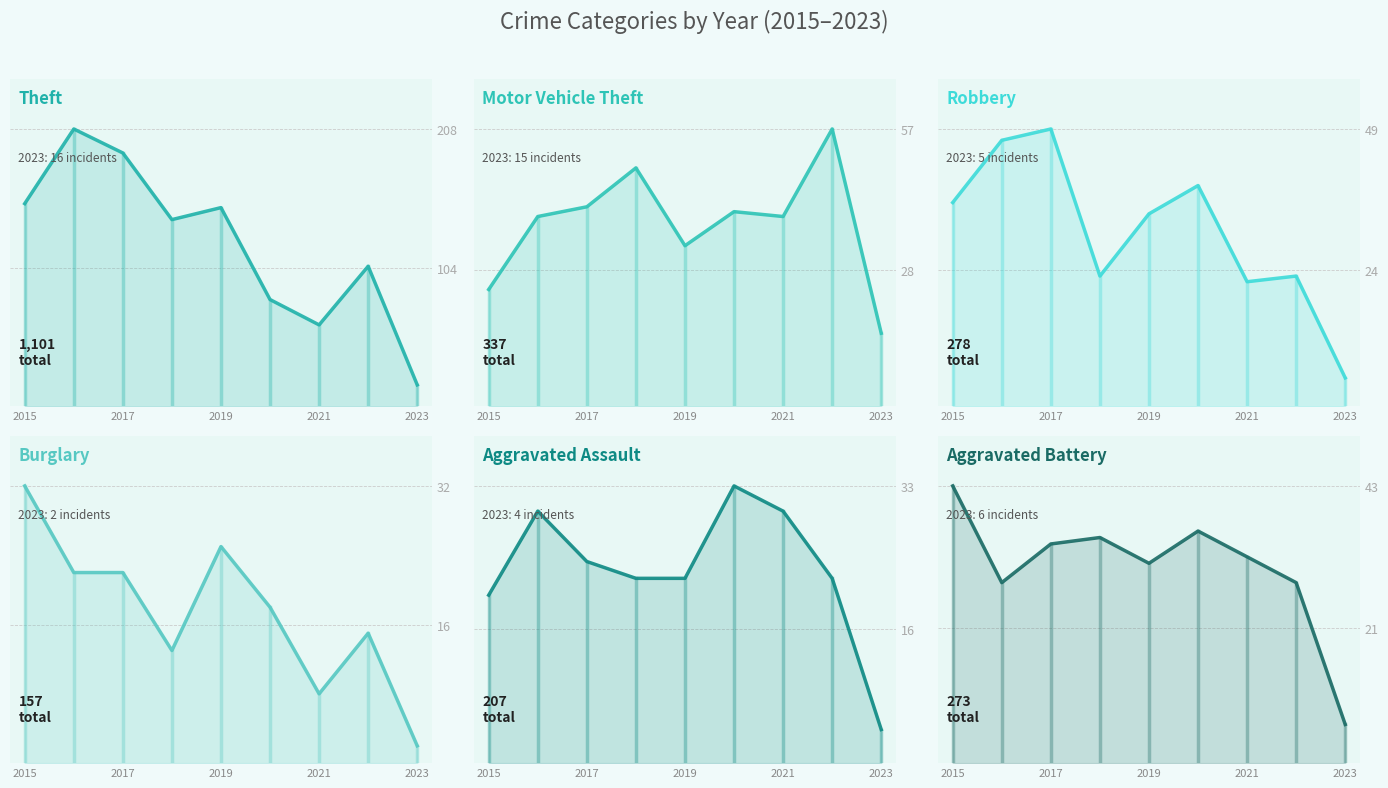

Does the chart have visible grid lines?

No